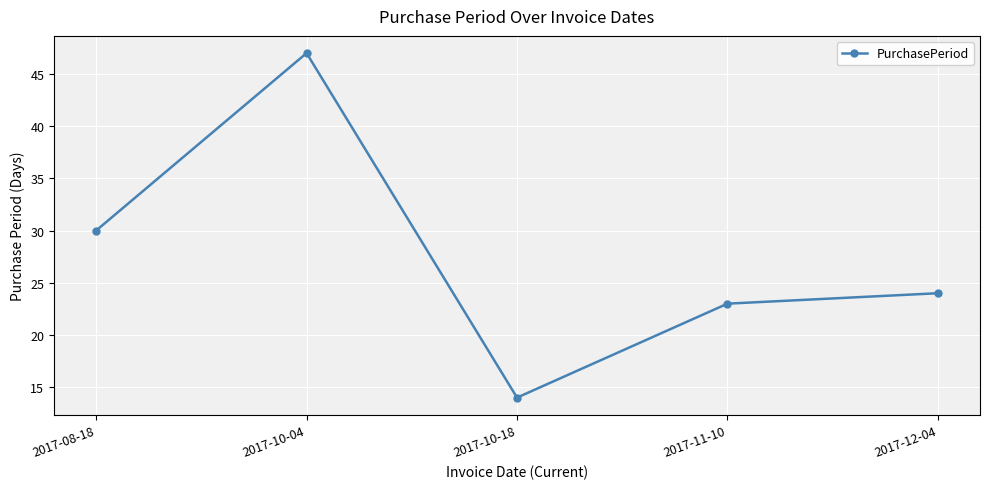

Which has a higher value, 2017-12-04 or 2017-10-04?

2017-10-04